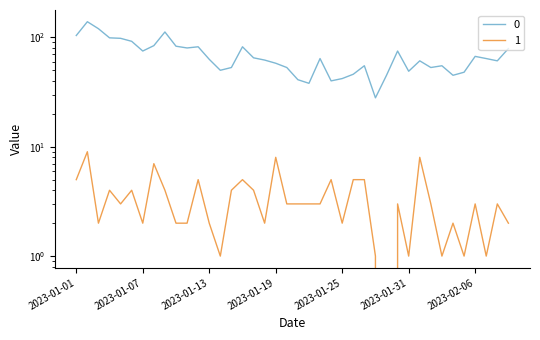

List the series in order of their peak value, highest first.

0, 1